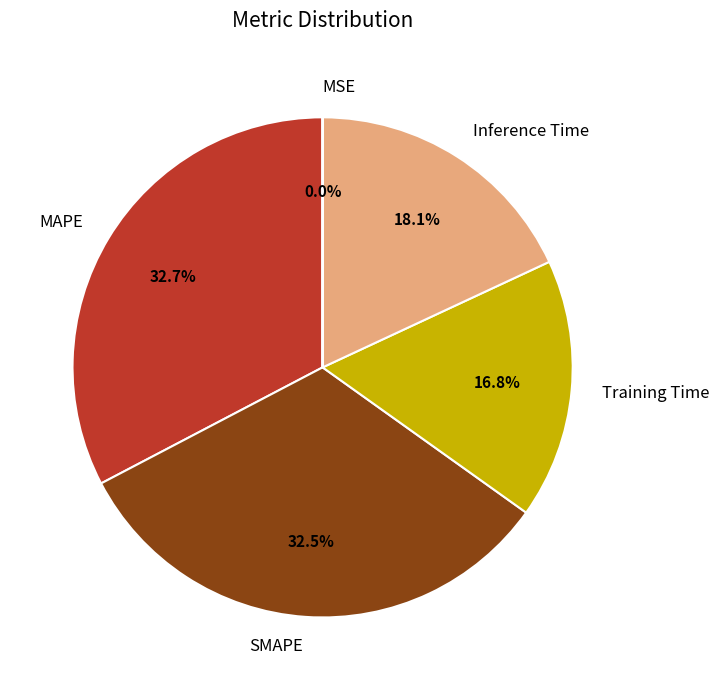

Approximately how many times larger is the value at Inference Time compared to MAPE?

0.6